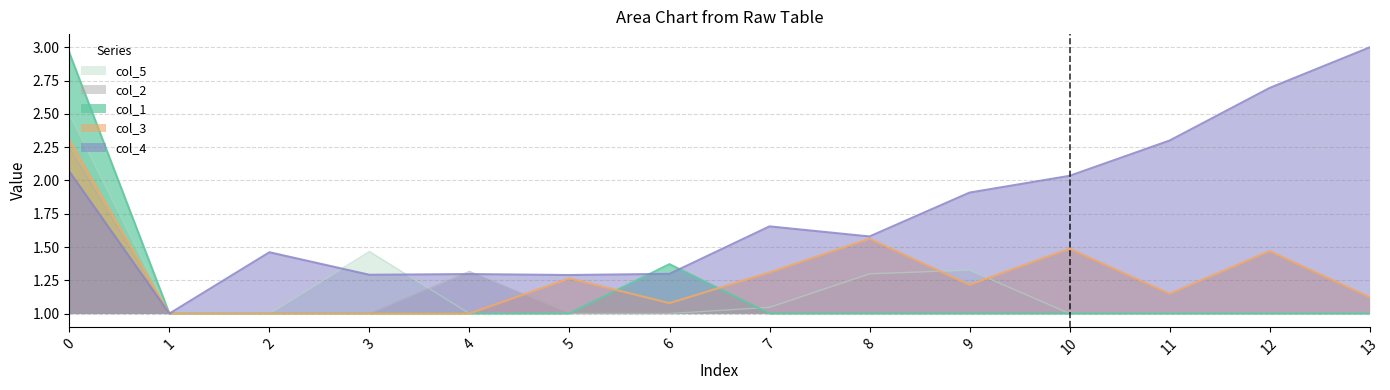

How many lines are shown in the chart?

5